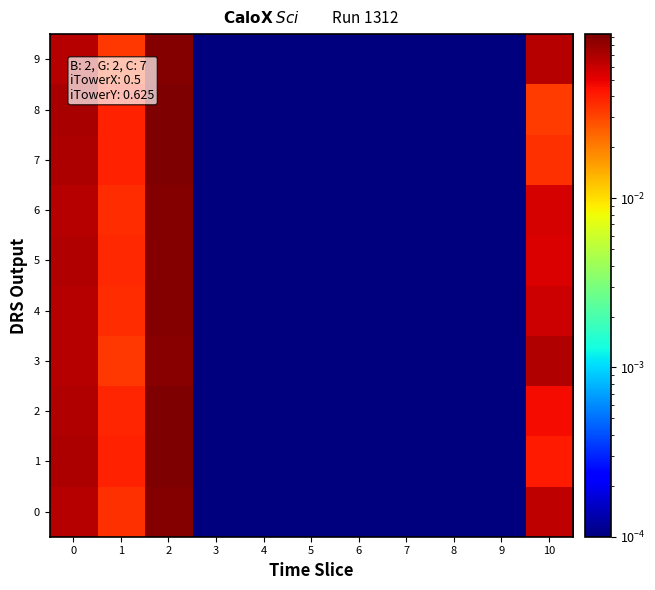

What is the greatest value displayed?

0.1